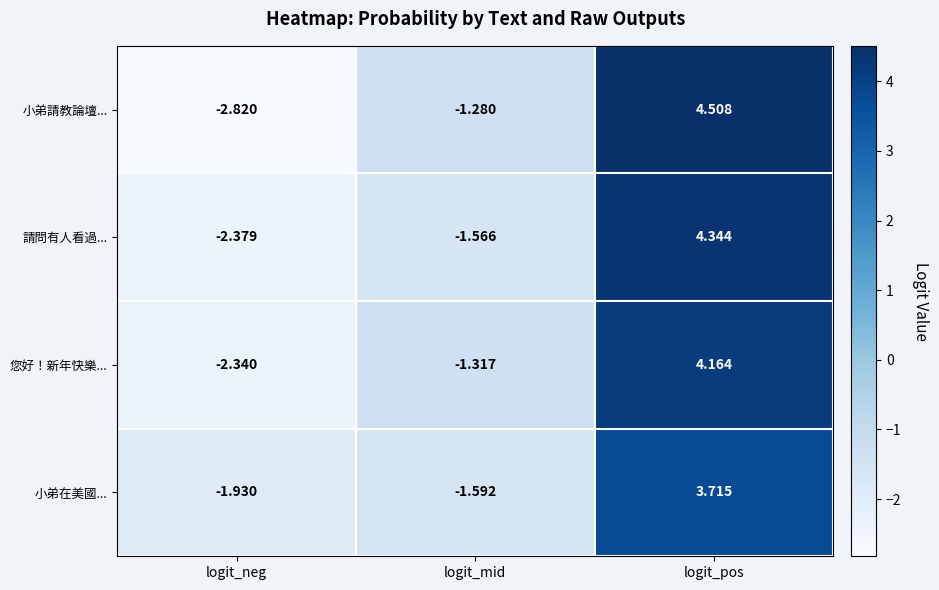

At which label is 小弟在美國... closest to 0?

logit_mid